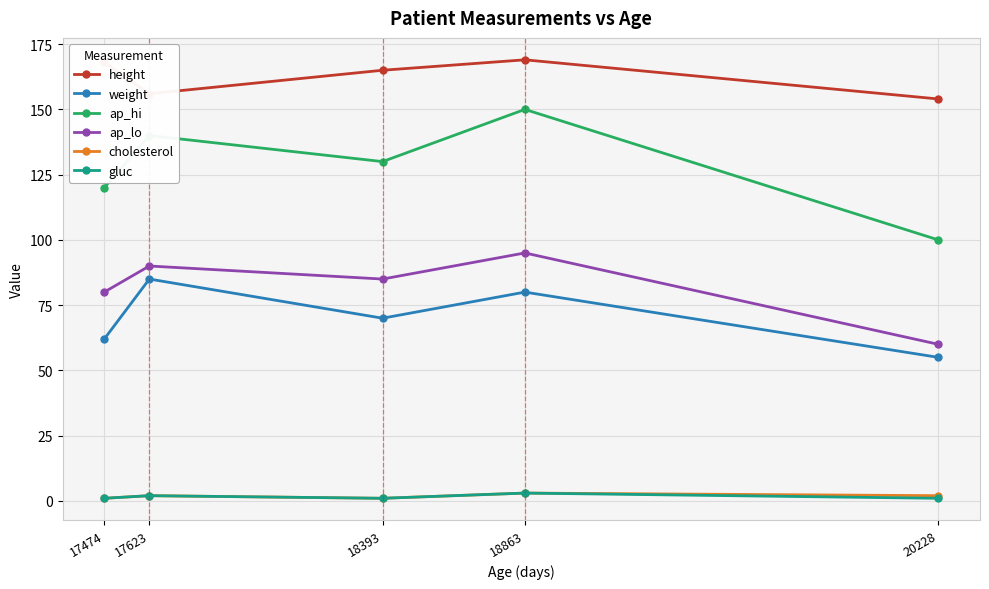

What is the maximum value shown in the chart?

169